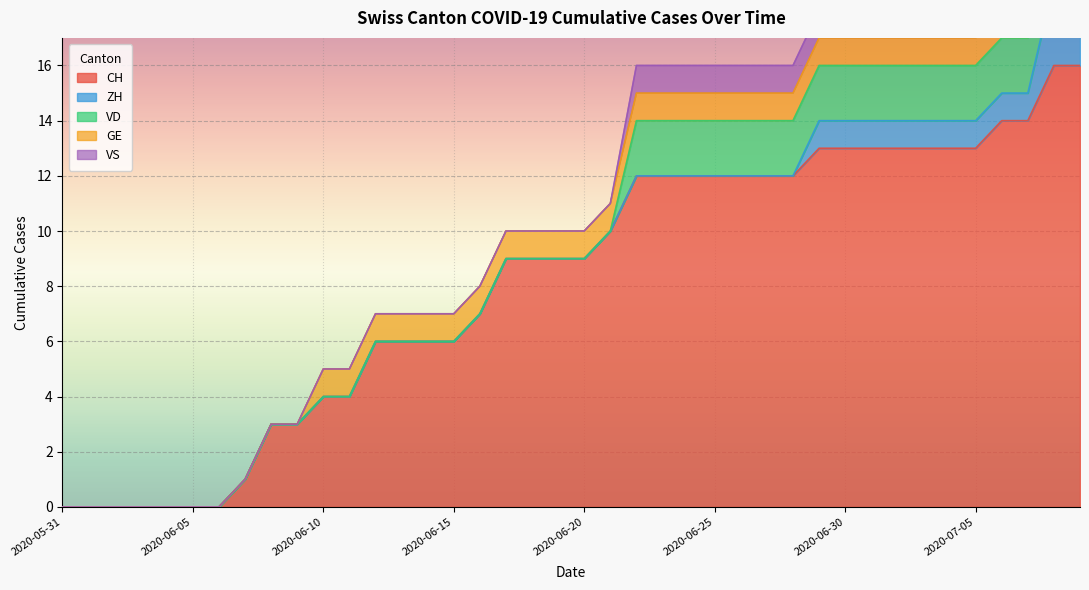

How many values in ZH are above zero?

11